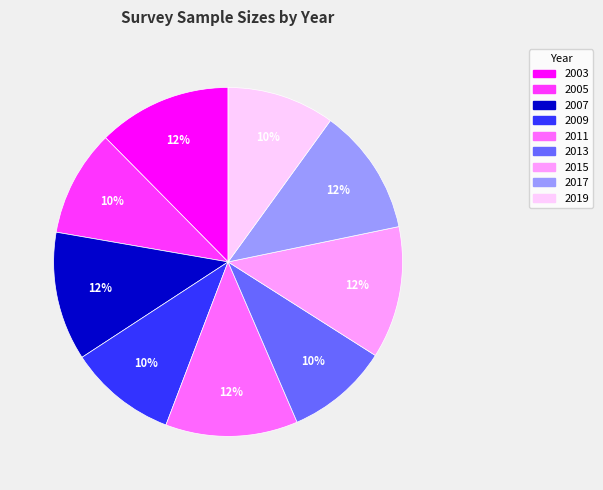

To the nearest percent, what is the average slice percentage?

11%